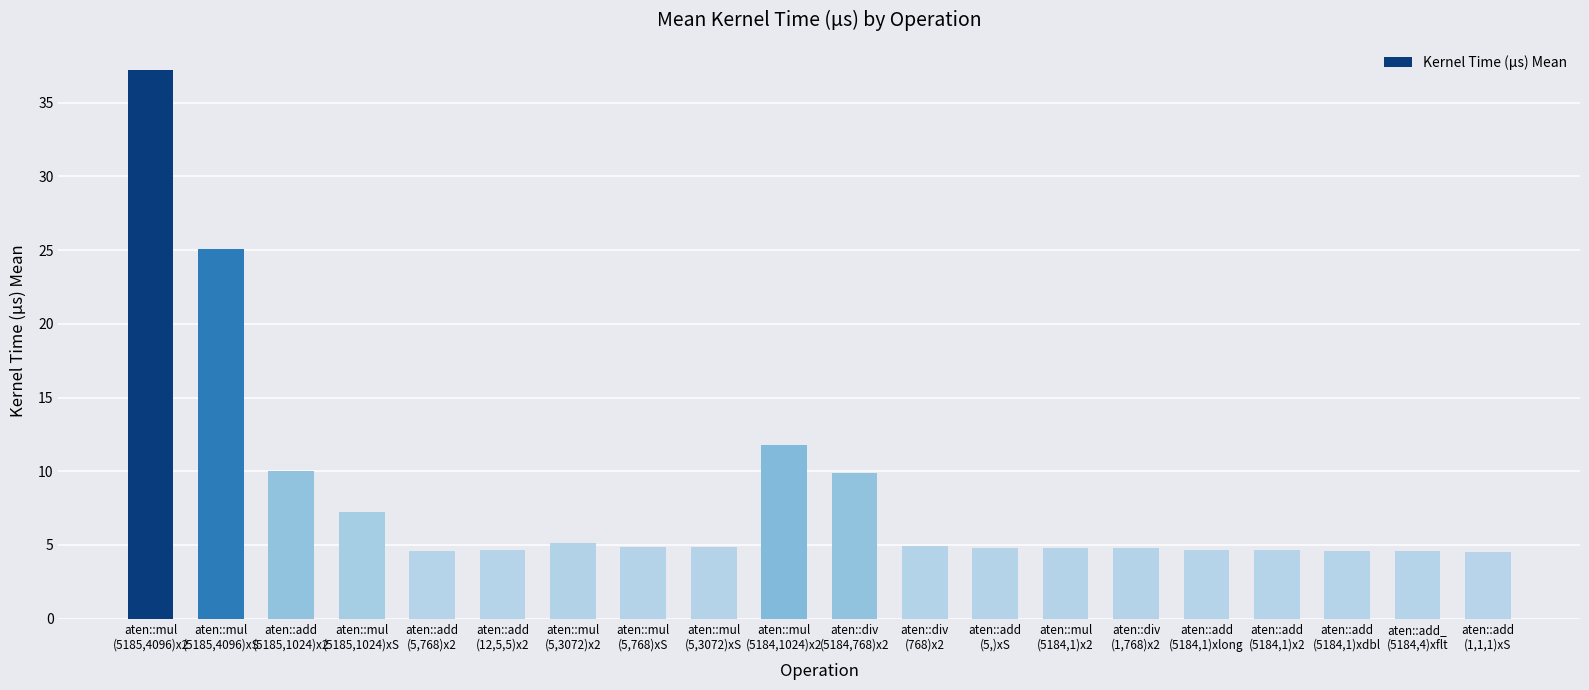

What is the average value?

8.4